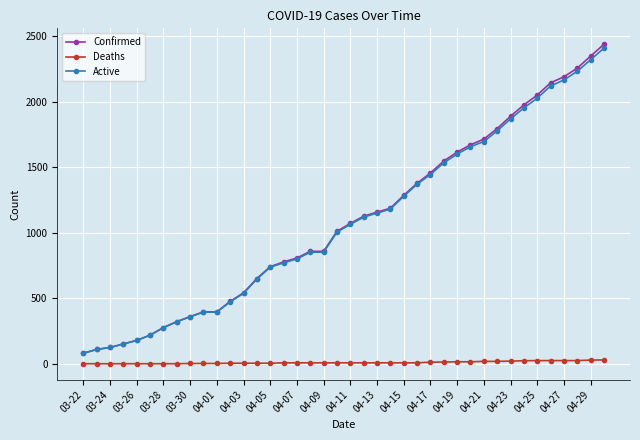

True or false: Active and Deaths intersect in this chart.

False